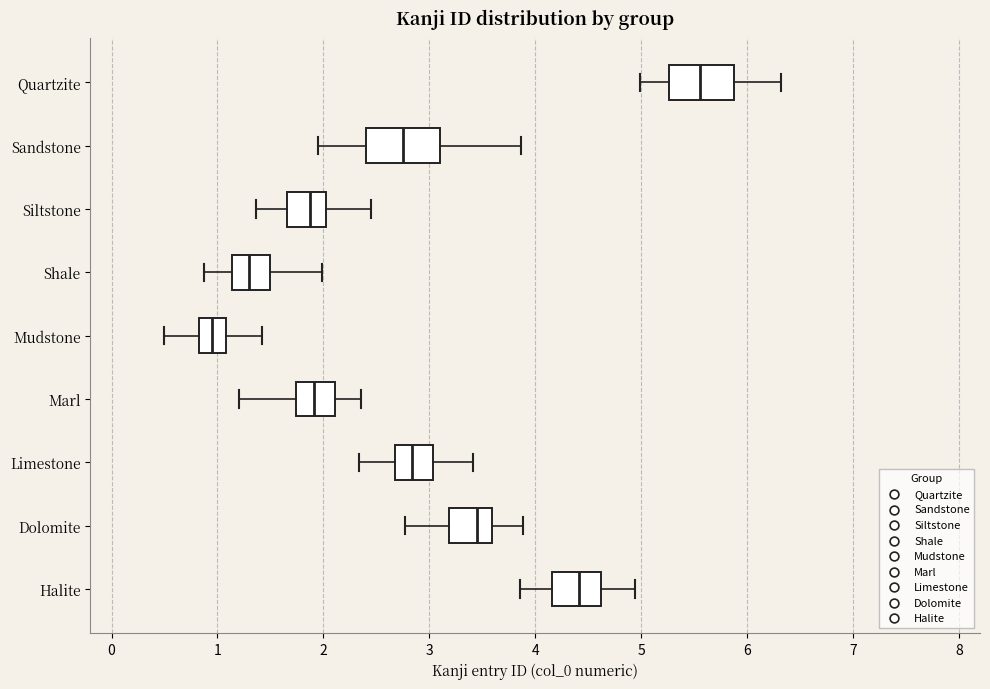

Reading bottom to top, read every box against the x-axis: the position of its median line, the range the box covers, and the ends of its whiskers. The values are not printed on the chart, so give them approximately, as read against the axis.

Halite: median 4.4, box 4.2 to 4.6, whiskers 3.9 to 4.9
Dolomite: median 3.4, box 3.2 to 3.6, whiskers 2.8 to 3.9
Limestone: median 2.8, box 2.7 to 3.0, whiskers 2.3 to 3.4
Marl: median 1.9, box 1.7 to 2.1, whiskers 1.2 to 2.4
Mudstone: median 0.9, box 0.8 to 1.1, whiskers 0.5 to 1.4
Shale: median 1.3, box 1.1 to 1.5, whiskers 0.9 to 2.0
Siltstone: median 1.9, box 1.7 to 2.0, whiskers 1.4 to 2.4
Sandstone: median 2.8, box 2.4 to 3.1, whiskers 2.0 to 3.9
Quartzite: median 5.6, box 5.3 to 5.9, whiskers 5.0 to 6.3